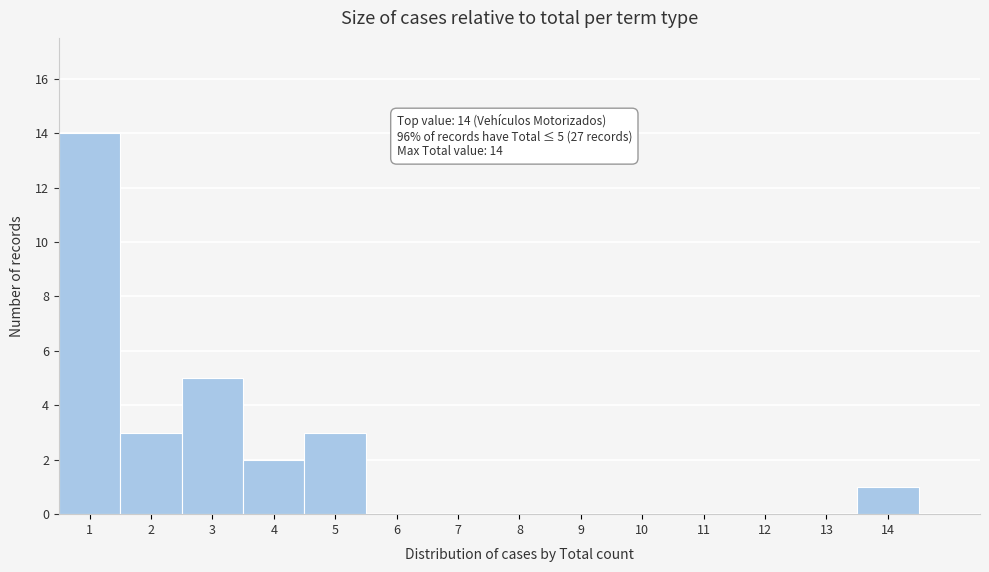

Over which range of the x-axis is the bar tallest?

0.5 to 1.5